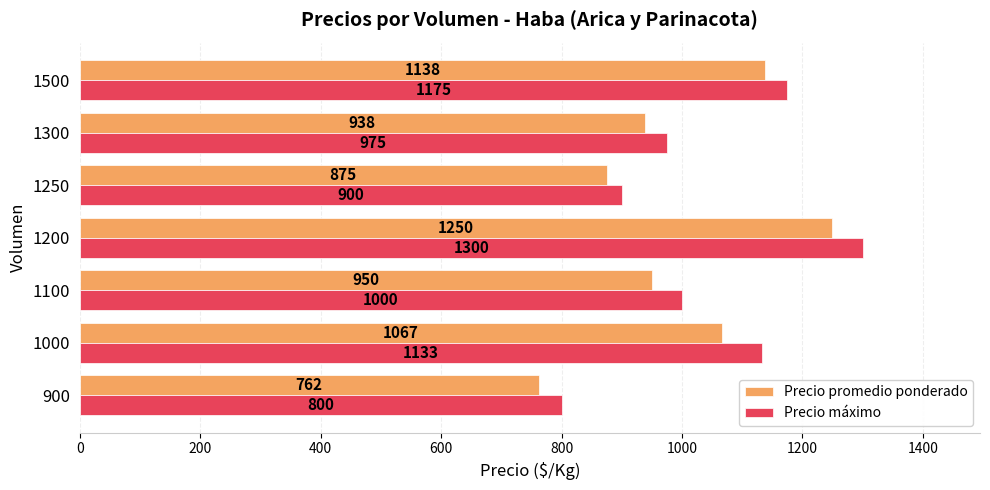

Where is Precio máximo nearest to the value 1050?

1100